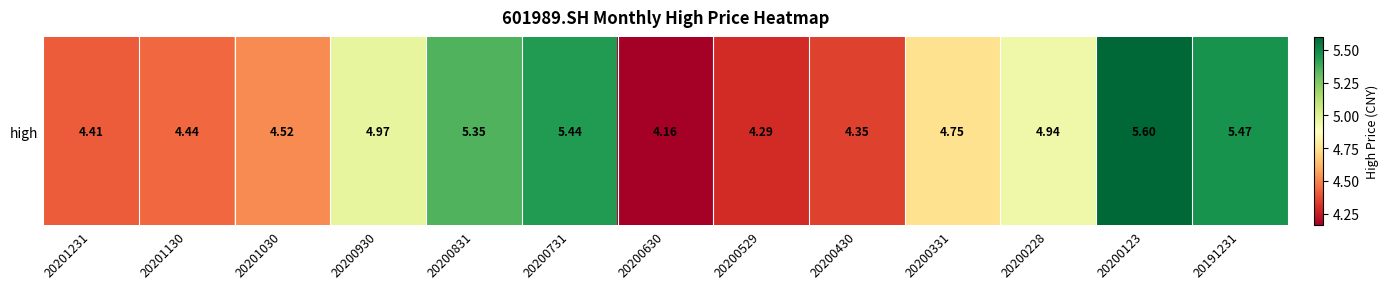

The chart shows a value of 1.1 at 20201130. True or false?

False